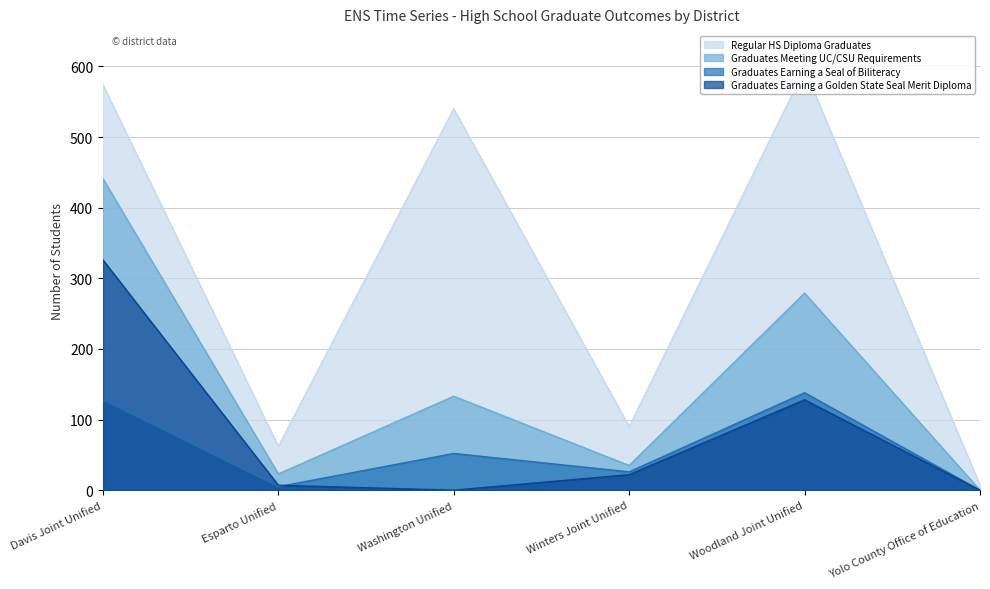

Reading left to right, what are all the values shown in this chart?

Regular HS Diploma Graduates: Davis Joint Unified=574	Esparto Unified=62	Washington Unified=540	Winters Joint Unified=90	Woodland Joint Unified=596	Yolo County Office of Education=7
Graduates Meeting UC/CSU Requirements: Davis Joint Unified=441	Esparto Unified=23	Washington Unified=133	Winters Joint Unified=35	Woodland Joint Unified=279	Yolo County Office of Education=0
Graduates Earning a Seal of Biliteracy: Davis Joint Unified=128	Esparto Unified=5	Washington Unified=52	Winters Joint Unified=26	Woodland Joint Unified=138	Yolo County Office of Education=0
Graduates Earning a Golden State Seal Merit Diploma: Davis Joint Unified=326	Esparto Unified=7	Washington Unified=0	Winters Joint Unified=22	Woodland Joint Unified=128	Yolo County Office of Education=0